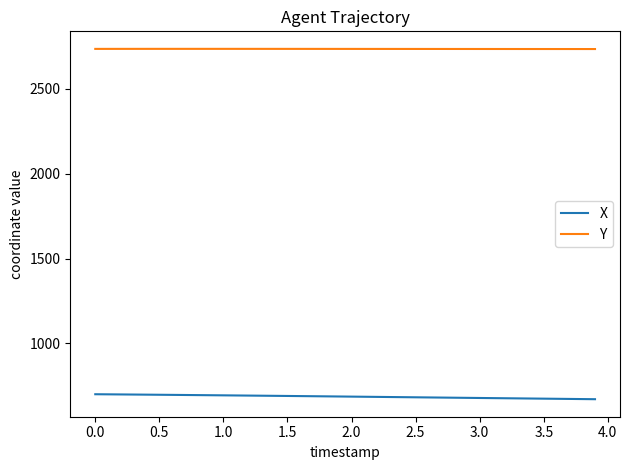

Which series has the largest total across all categories?

Y